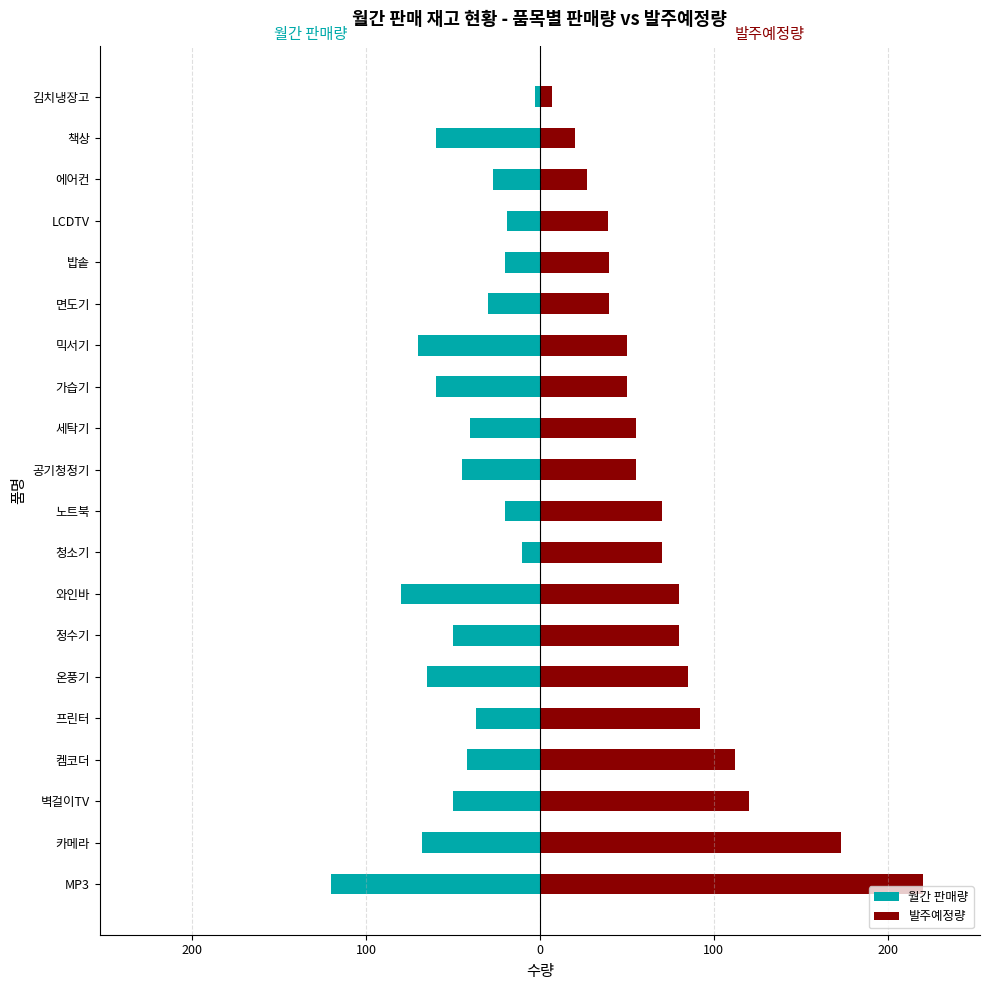

At how many categories does at least one series exceed 70?

8